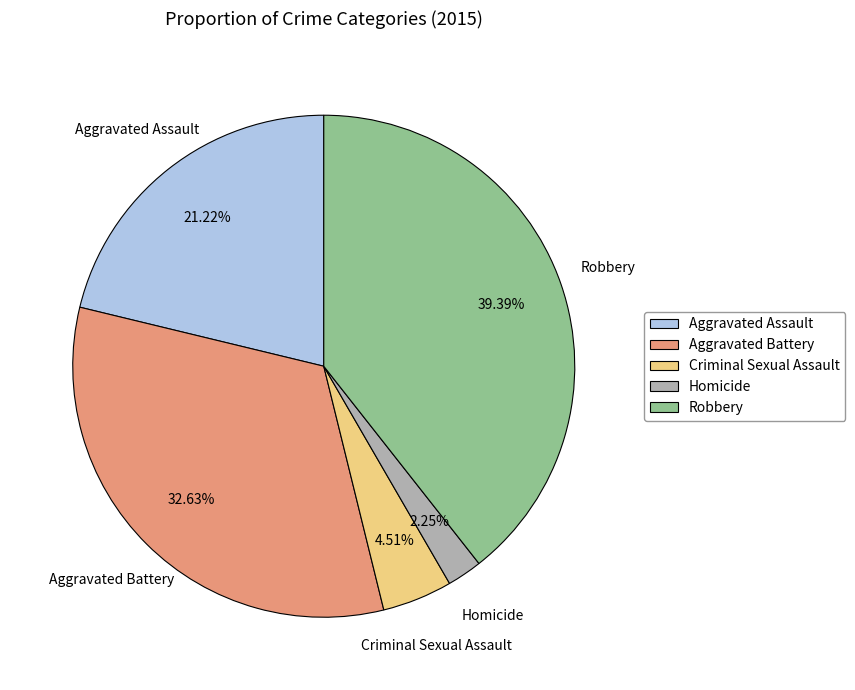

To the nearest percent, what is the combined percentage of Robbery and Aggravated Battery?

72%